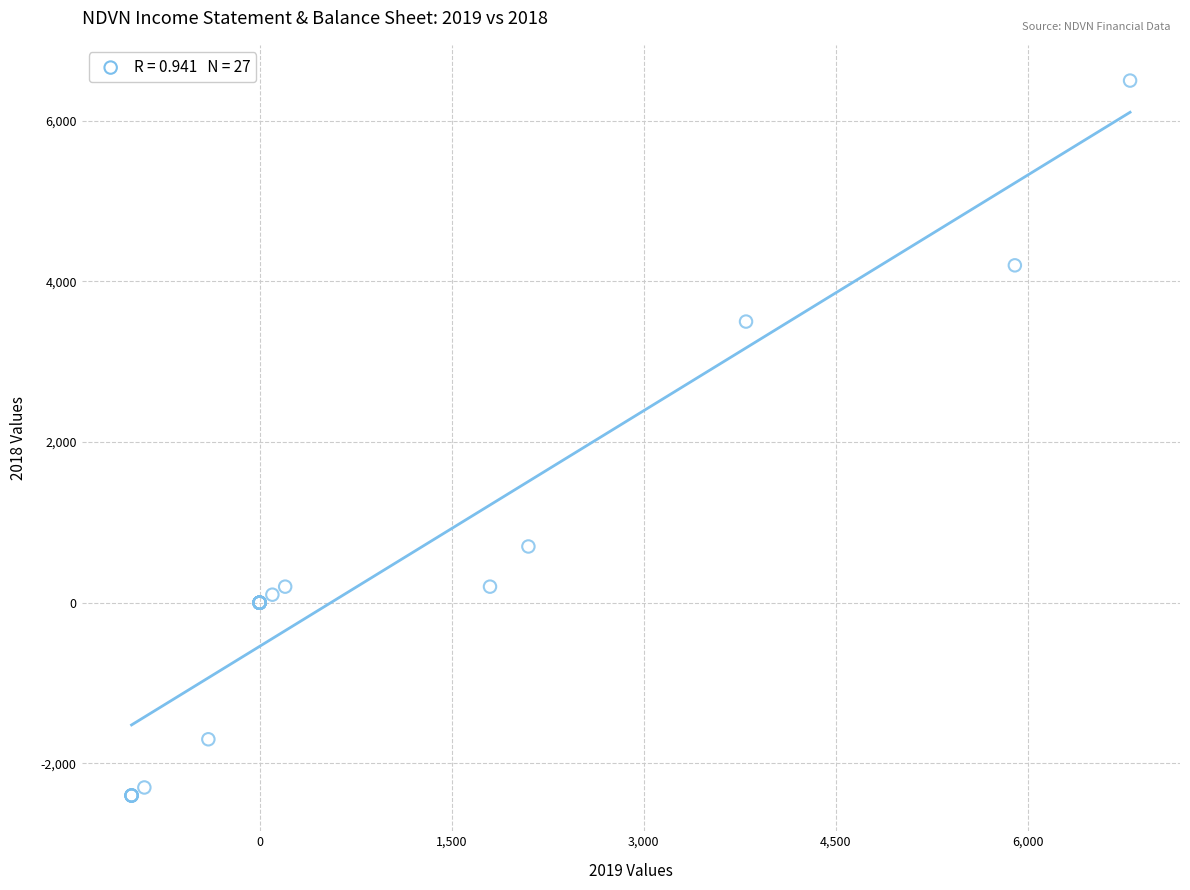

What Y value in the scatter plot is closest to 2050?

700